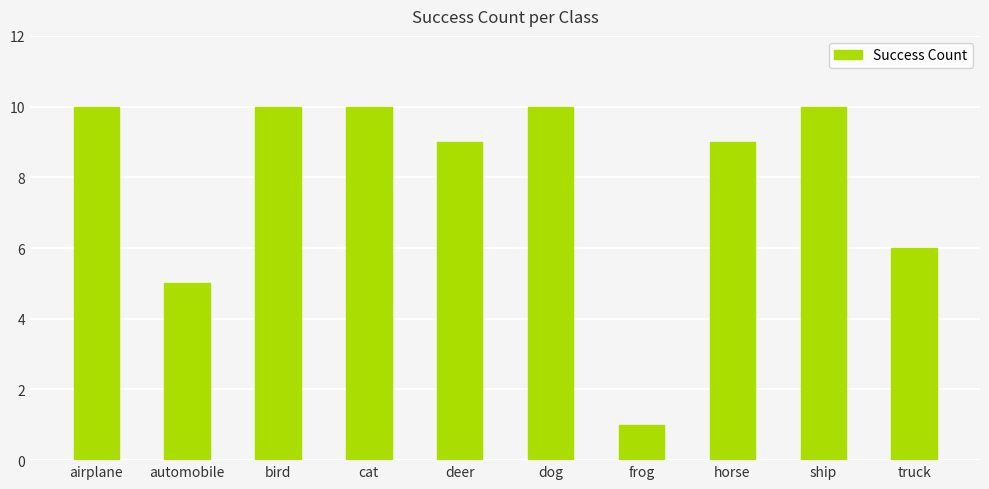

Between horse and bird, which is larger?

bird